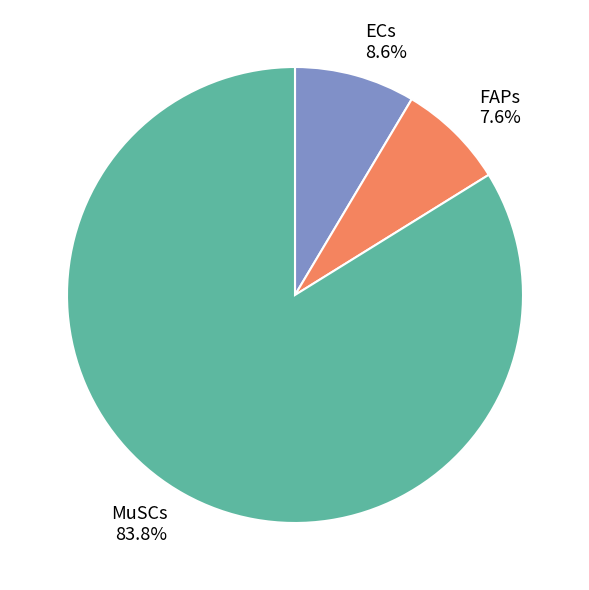

To the nearest percent, what portion does ECs represent?

9%